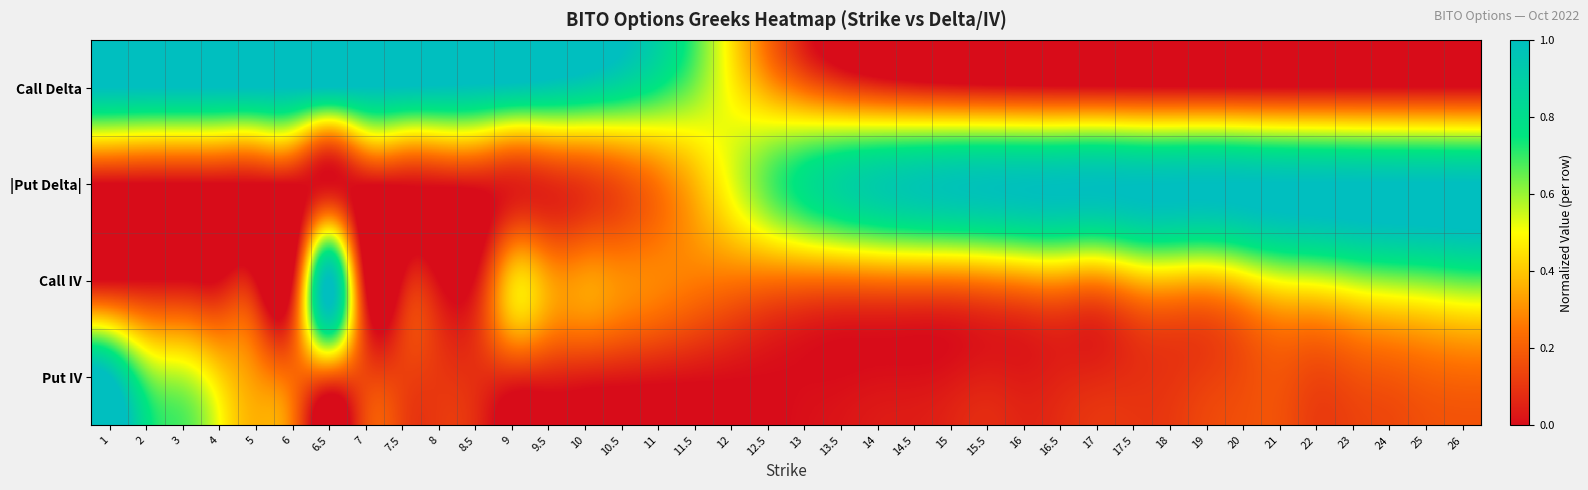

Reading left to right, extract all data points from this chart.

Call Delta: 1=1.0	2=1.0	3=1.0	4=1.0	5=1.0	6=1.0	6.5=1.0	7=1.0	7.5=1.0	8=1.0	8.5=1.0	9=1.0	9.5=0.9	10=0.9	10.5=0.8	11=0.7	11.5=0.6	12=0.5	12.5=0.3	13=0.2	13.5=0.1	14=0.1	14.5=0.1	15=0.0	15.5=0.0	16=0.0	16.5=0.0	17=0.0	17.5=0.0	18=0.0	19=0.0	20=0.0	21=0.0	22=0.0	23=0.0	24=0.0	25=0.0	26=0.0
|Put Delta|: 1=0.0	2=0.0	3=0.0	4=0.0	5=0.0	6=0.0	6.5=0.0	7=0.0	7.5=0.0	8=0.0	8.5=0.0	9=0.0	9.5=0.1	10=0.1	10.5=0.2	11=0.3	11.5=0.4	12=0.5	12.5=0.7	13=0.8	13.5=0.9	14=0.9	14.5=0.9	15=1.0	15.5=1.0	16=1.0	16.5=1.0	17=1.0	17.5=1.0	18=1.0	19=1.0	20=1.0	21=1.0	22=1.0	23=1.0	24=1.0	25=1.0	26=1.0
Call IV: 1=0.0	2=0.0	3=0.0	4=0.0	5=0.0	6=0.0	6.5=1.0	7=0.0	7.5=0.0	8=0.0	8.5=0.0	9=0.4	9.5=0.3	10=0.3	10.5=0.3	11=0.3	11.5=0.3	12=0.3	12.5=0.2	13=0.2	13.5=0.2	14=0.3	14.5=0.3	15=0.3	15.5=0.3	16=0.3	16.5=0.3	17=0.3	17.5=0.4	18=0.4	19=0.4	20=0.4	21=0.5	22=0.5	23=0.6	24=0.6	25=0.6	26=0.7
Put IV: 1=1.0	2=0.7	3=0.6	4=0.4	5=0.3	6=0.2	6.5=0.2	7=0.1	7.5=0.1	8=0.1	8.5=0.1	9=0.1	9.5=0.1	10=0.0	10.5=0.0	11=0.0	11.5=0.0	12=0.0	12.5=0.0	13=0.0	13.5=0.0	14=0.0	14.5=0.0	15=0.0	15.5=0.0	16=0.0	16.5=0.1	17=0.1	17.5=0.1	18=0.1	19=0.1	20=0.2	21=0.2	22=0.1	23=0.2	24=0.2	25=0.2	26=0.2